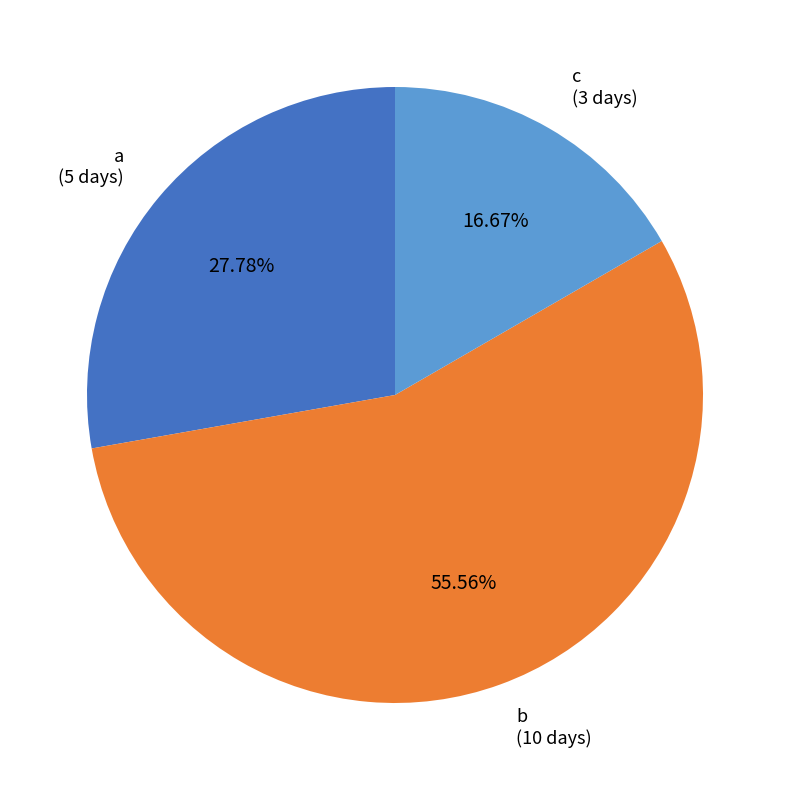

Does any single category account for the majority?

Yes